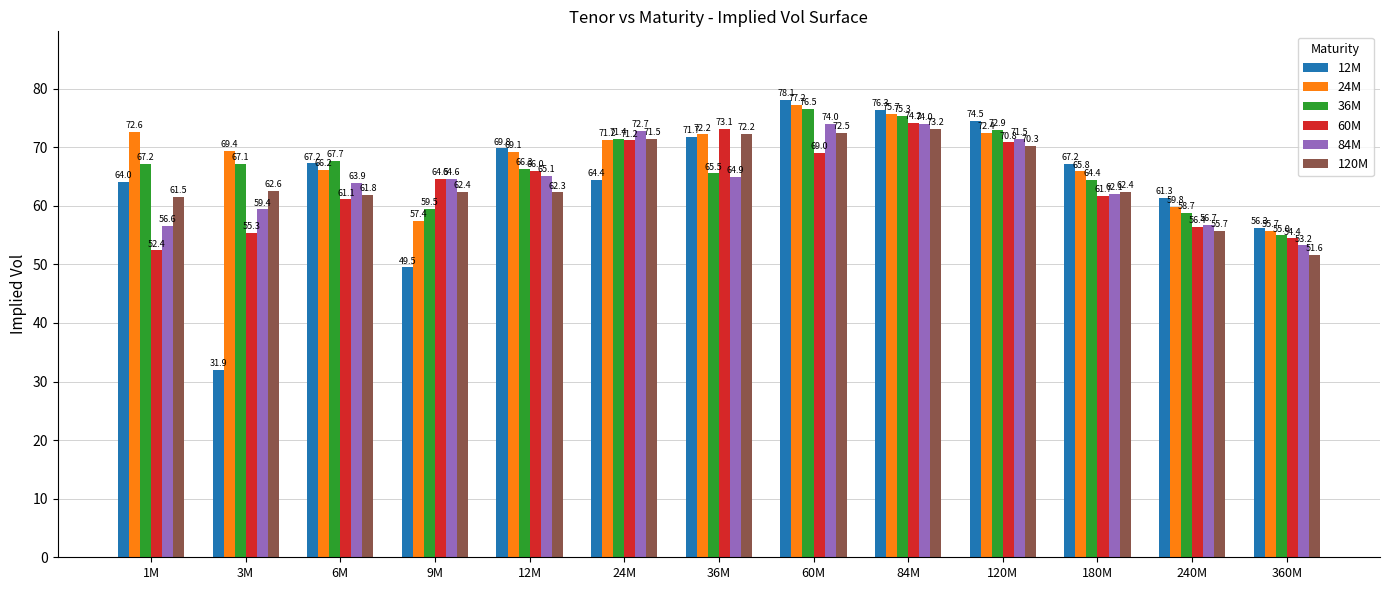

Which series has the largest range (max minus min)?

12M